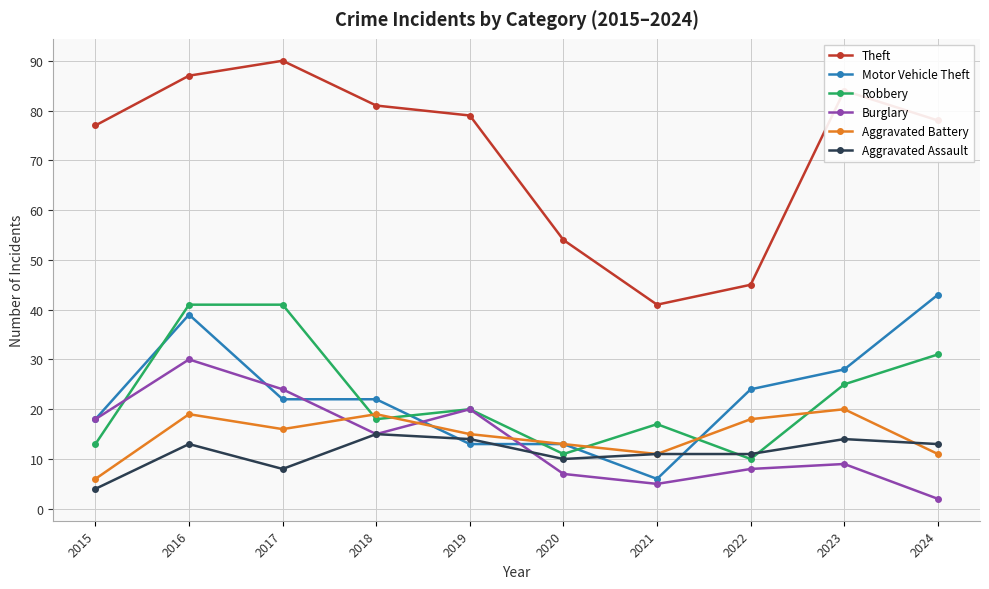

At how many categories does at least one series exceed 75?

7